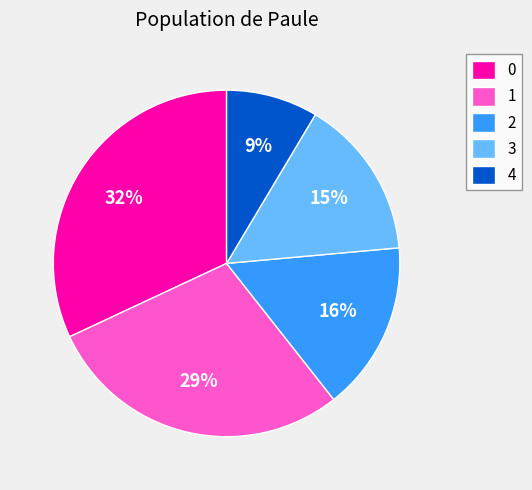

True or false: 2 accounts for 16% of the total.

True